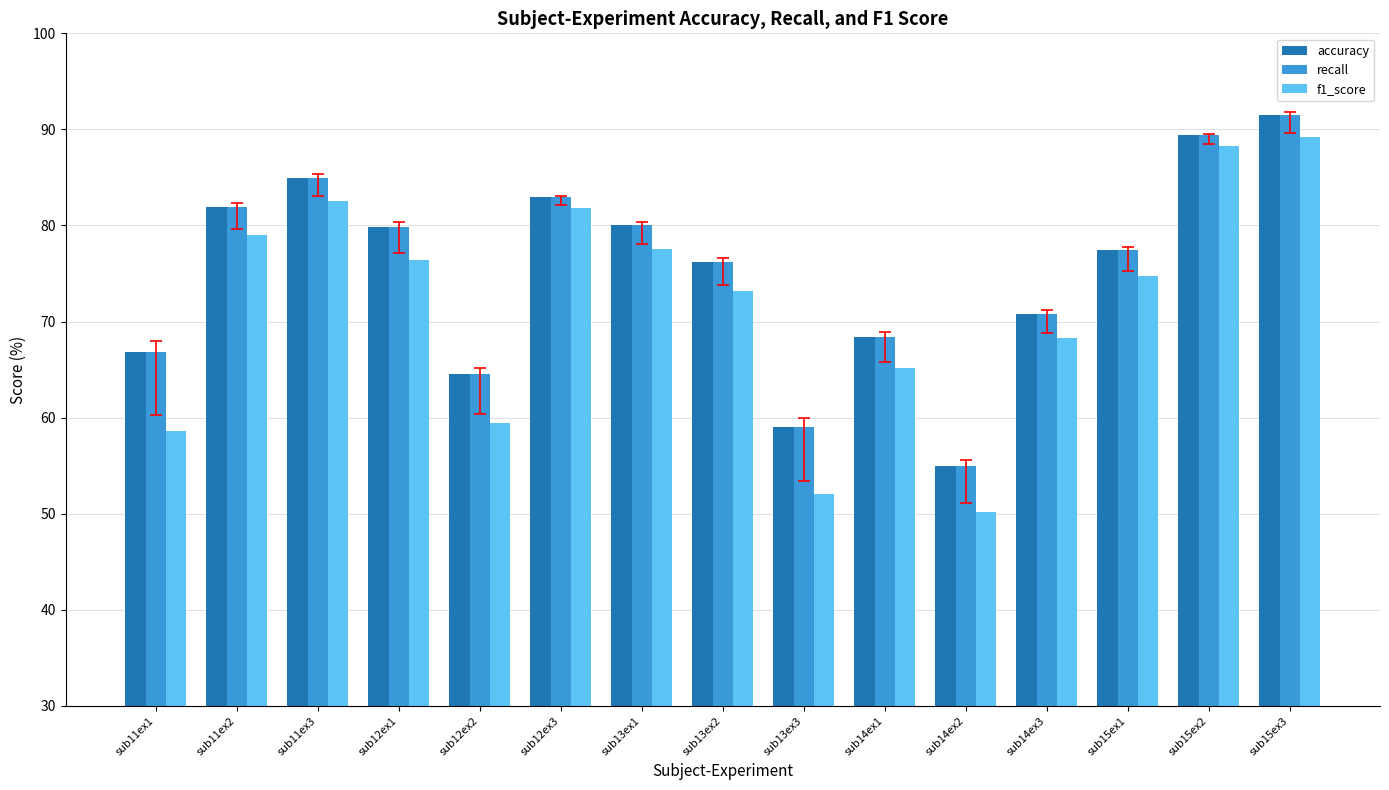

What value does the accuracy series have at sub11ex1?

66.9